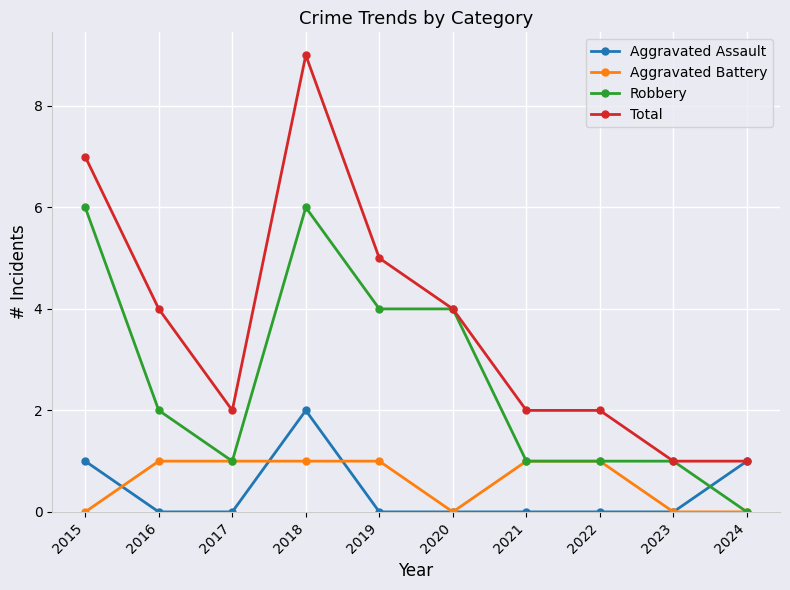

What are all the series names shown in the legend?

Aggravated Assault, Aggravated Battery, Robbery, Total